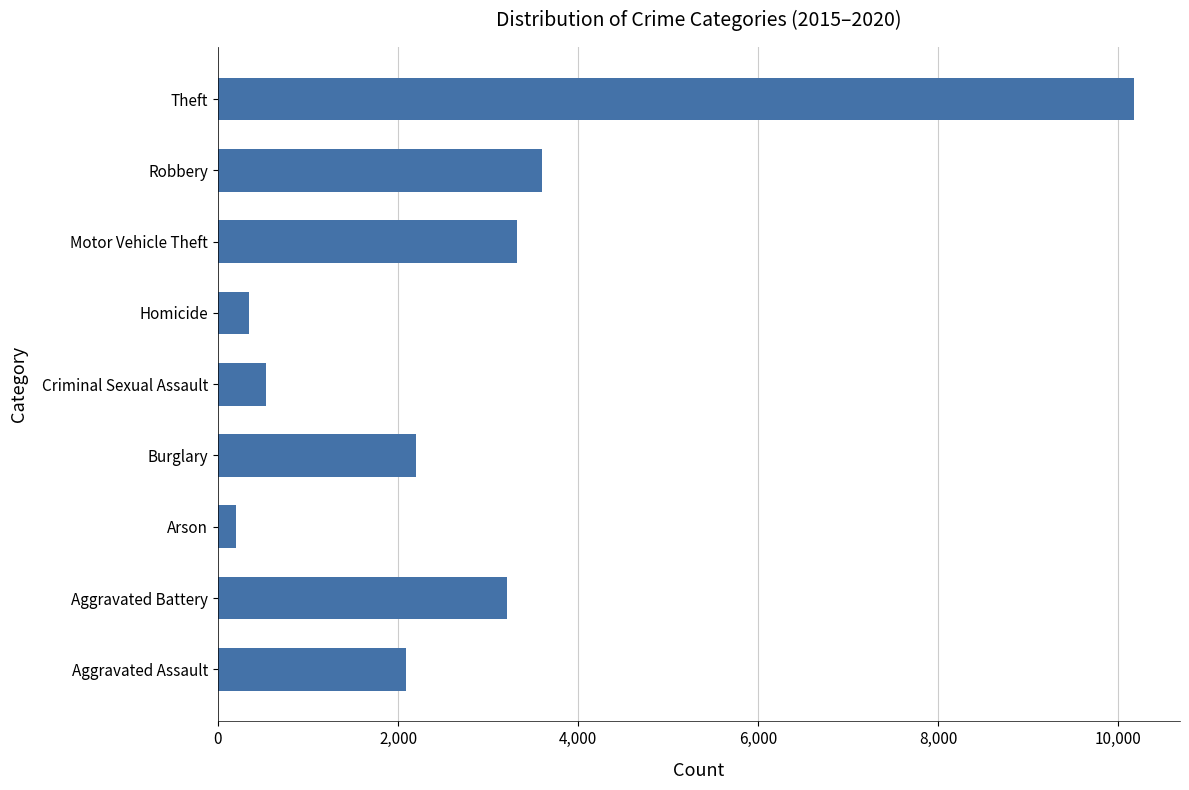

Rank the categories by value from lowest to highest.

Arson, Homicide, Criminal Sexual Assault, Aggravated Assault, Burglary, Aggravated Battery, Motor Vehicle Theft, Robbery, Theft